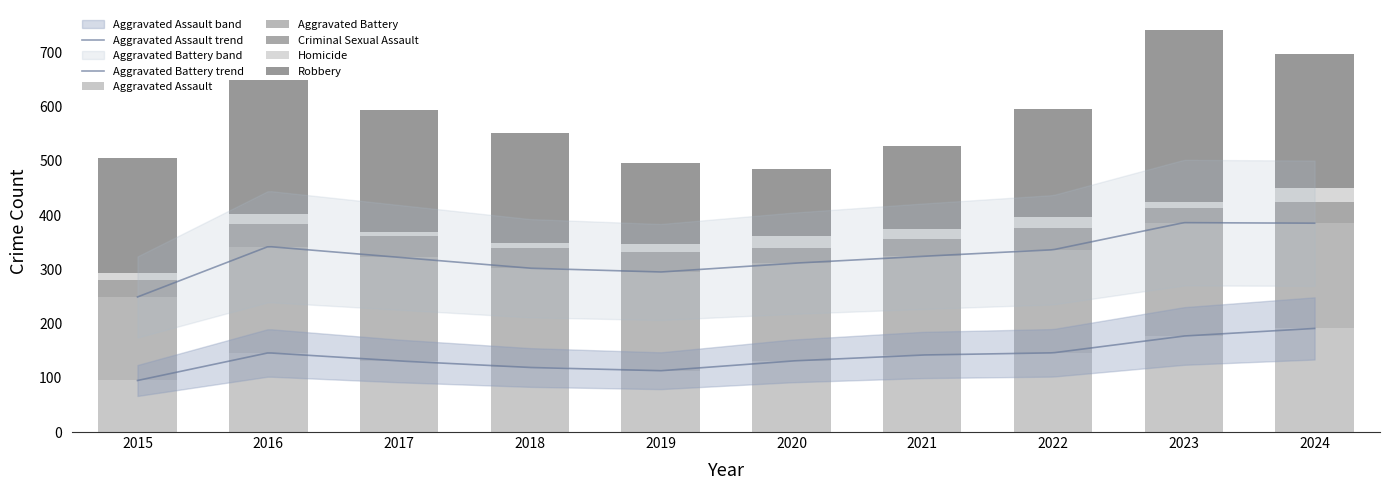

How many categories are shown in the chart?

10